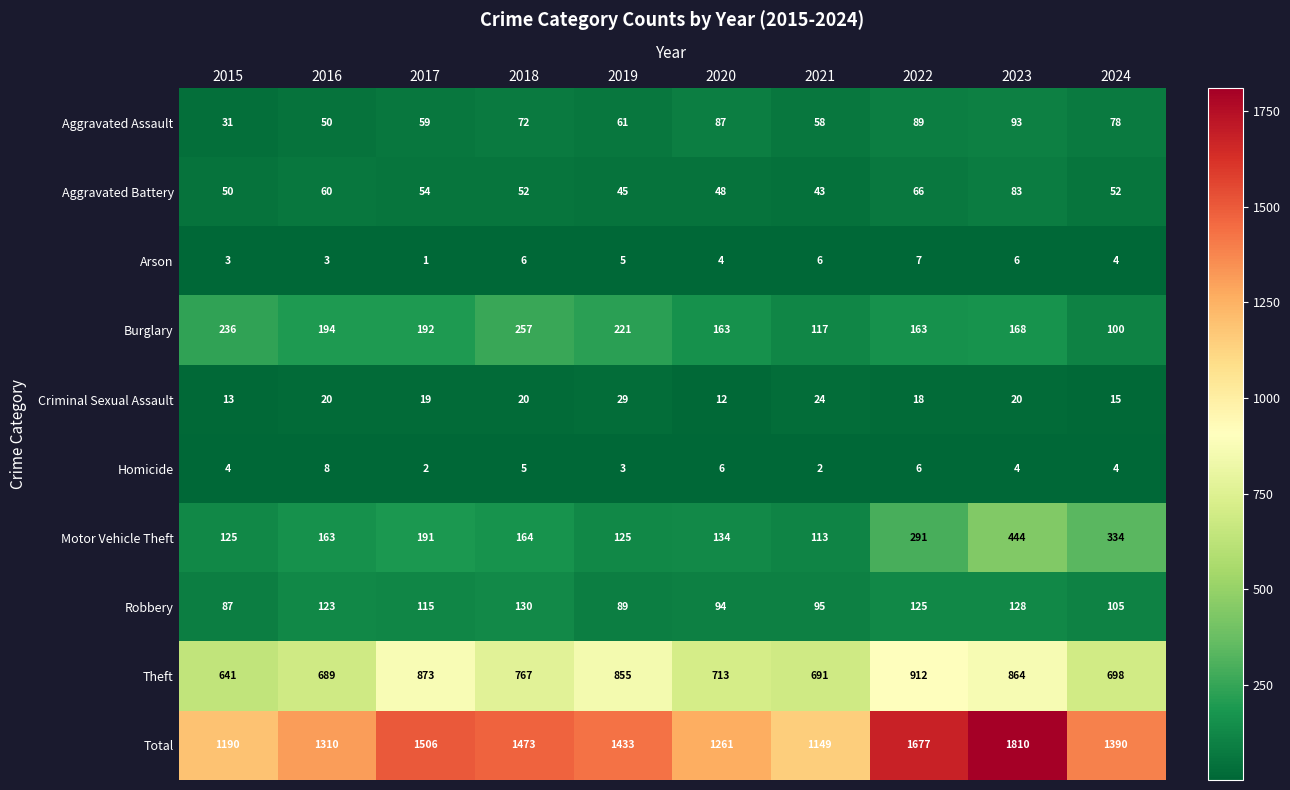

Which series changed the most between 2016 and 2024?

Motor Vehicle Theft